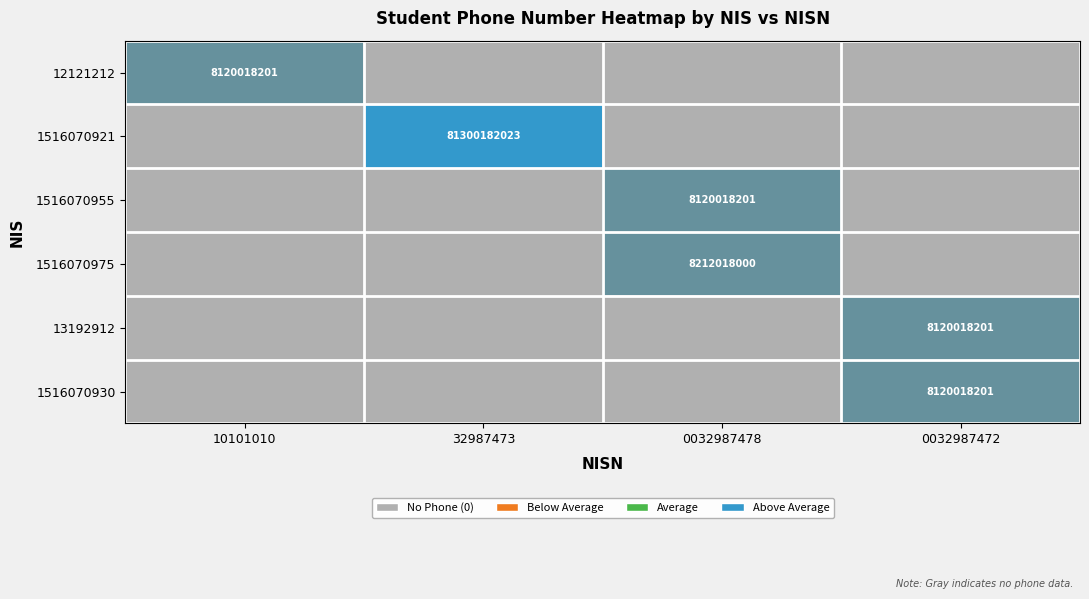

The value of 1516070921 at 32987473 is 81300182023. True or false?

True